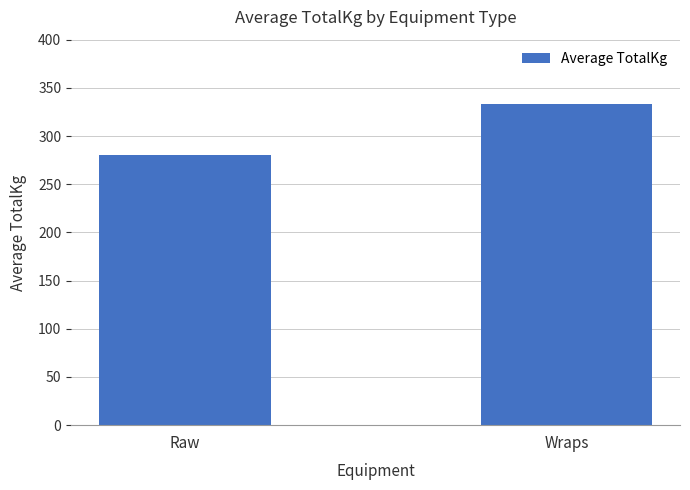

True or false: the data shows 280.5 at Raw.

True